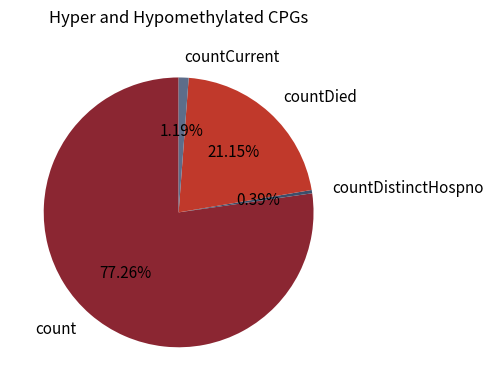

What is the total percentage of countDied and count?

98.4%